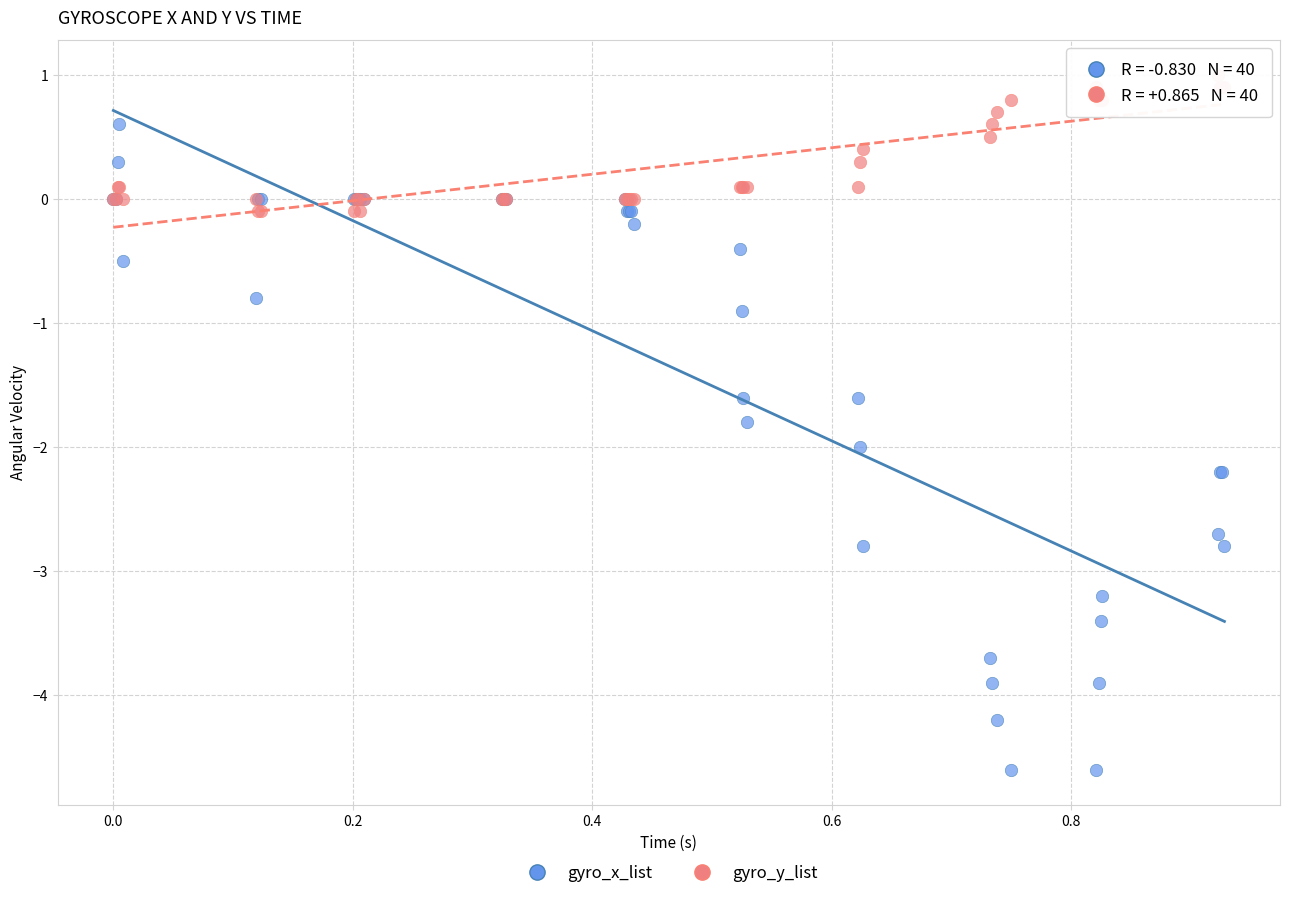

Which series contains the lowest Y value?

gyro_x_list